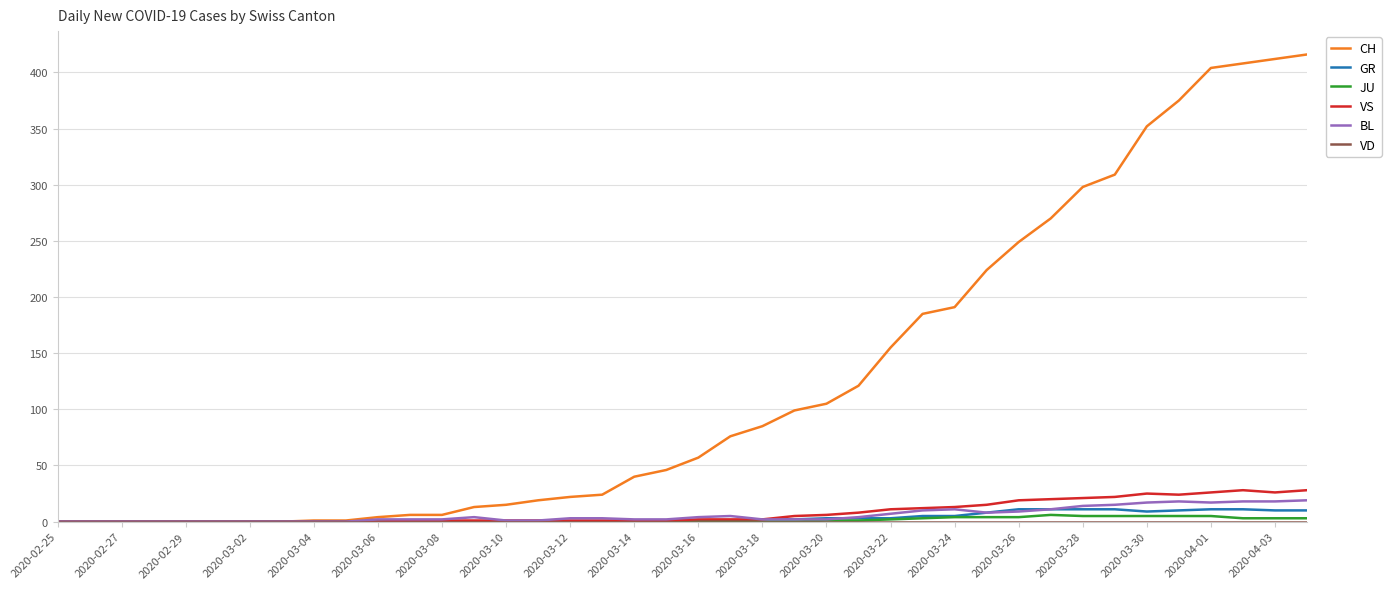

What is the maximum value shown in the chart?

416